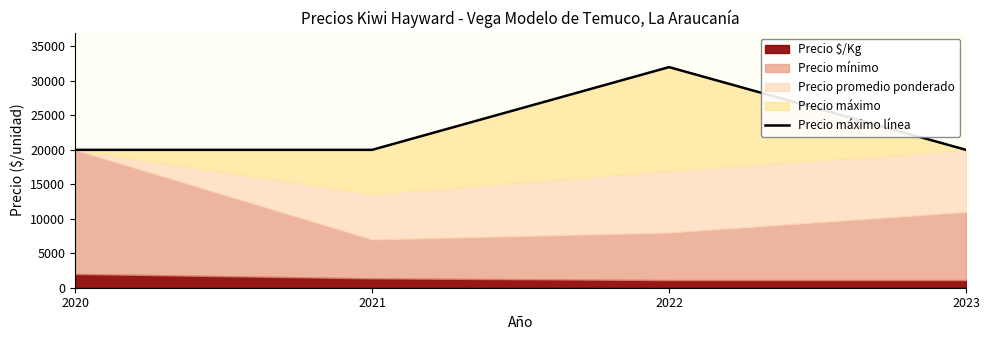

Does the chart display data point markers on the line(s)?

No